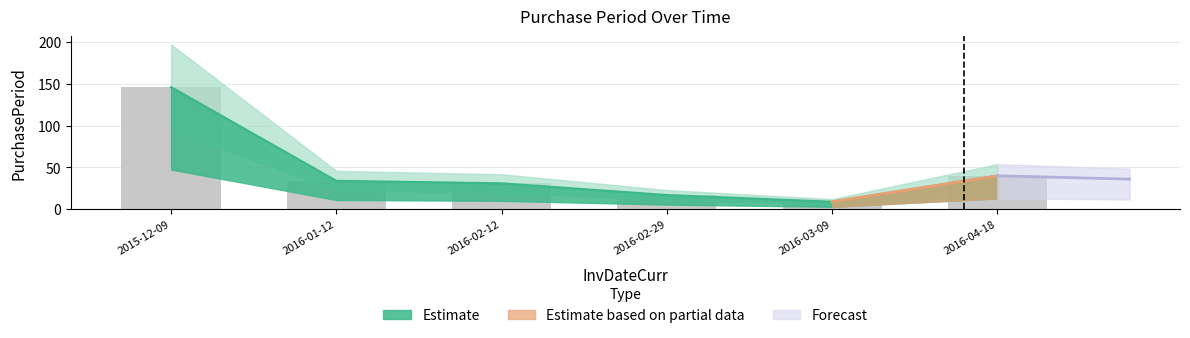

What is the label of the 6th bar from the left?

2016-04-18